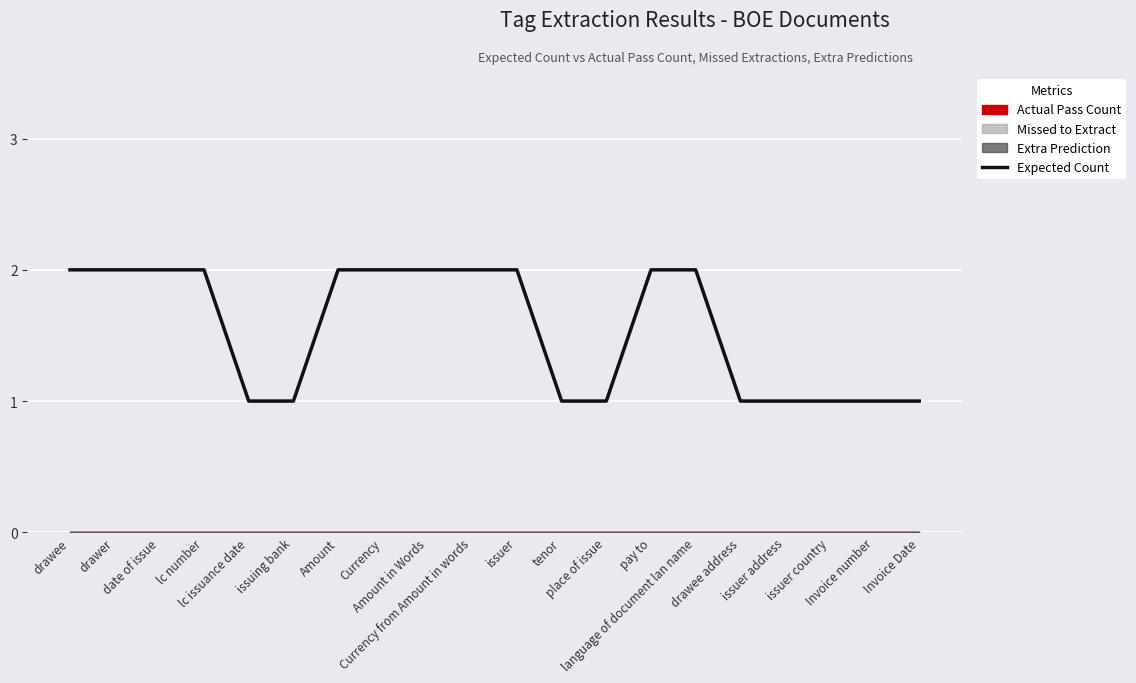

What position from the left is place of issue?

13